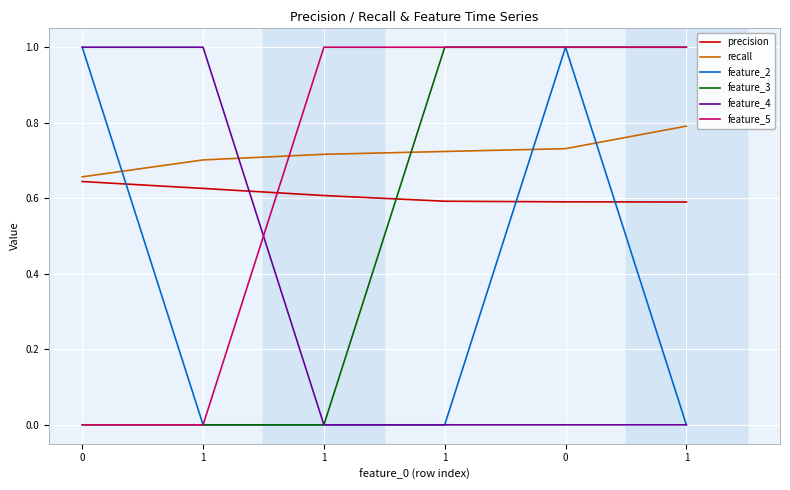

What is the average value of the feature_3 series?

0.5